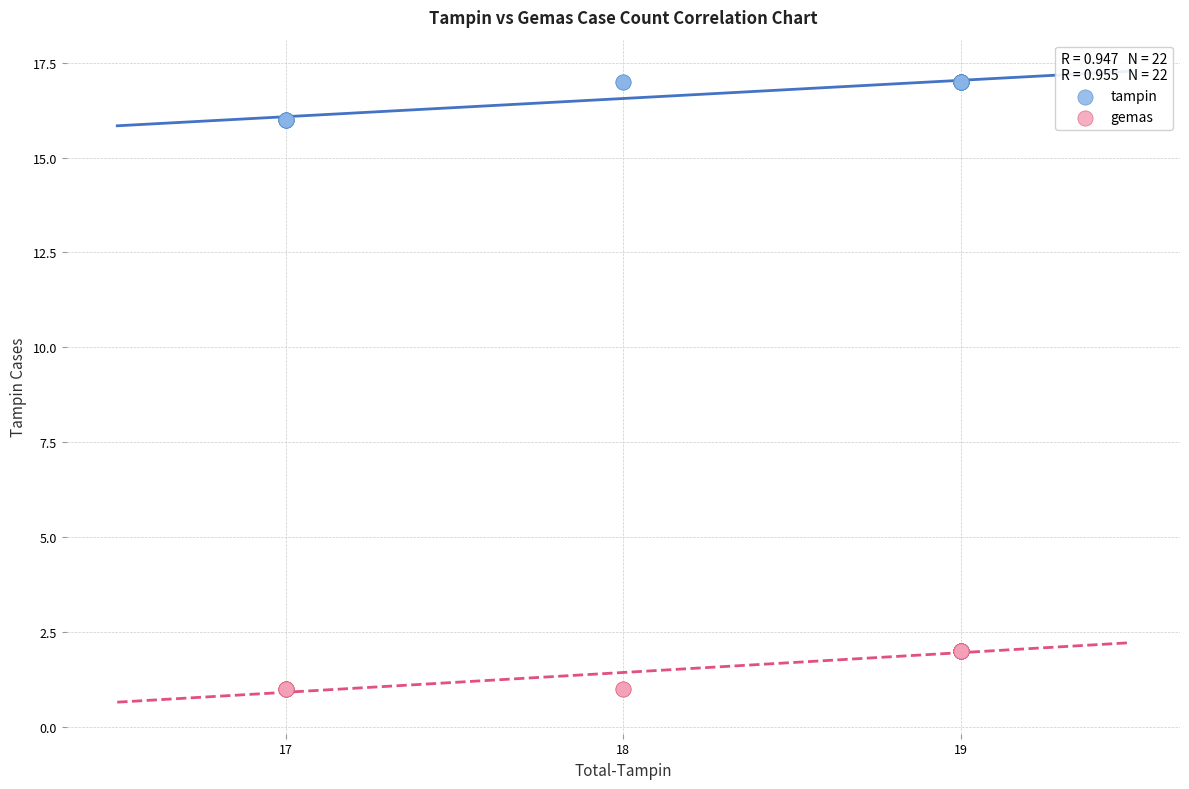

Which series reaches the maximum Y coordinate?

tampin